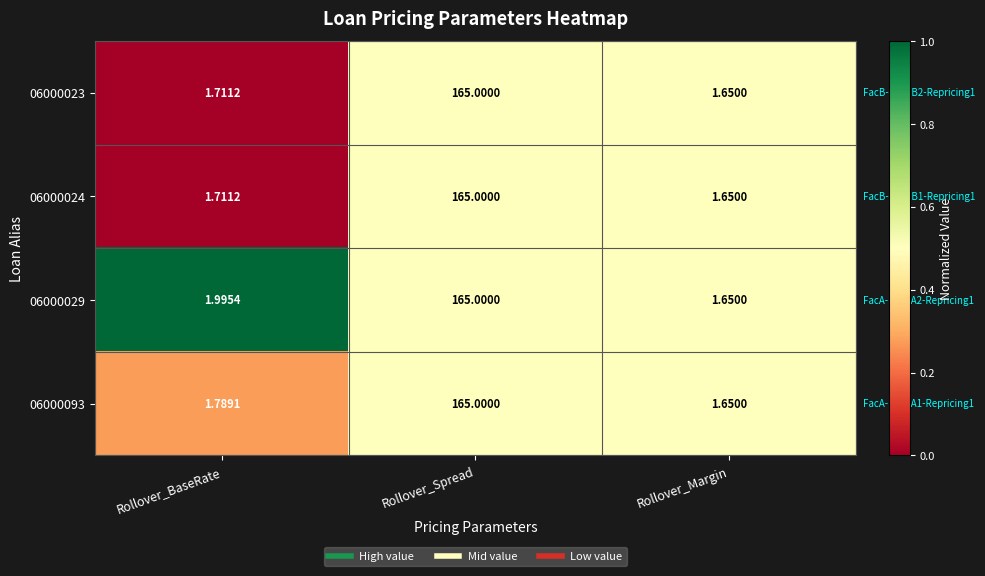

Is the value of 06000093 at Rollover_BaseRate greater than the value of 06000029 at Rollover_Spread?

No